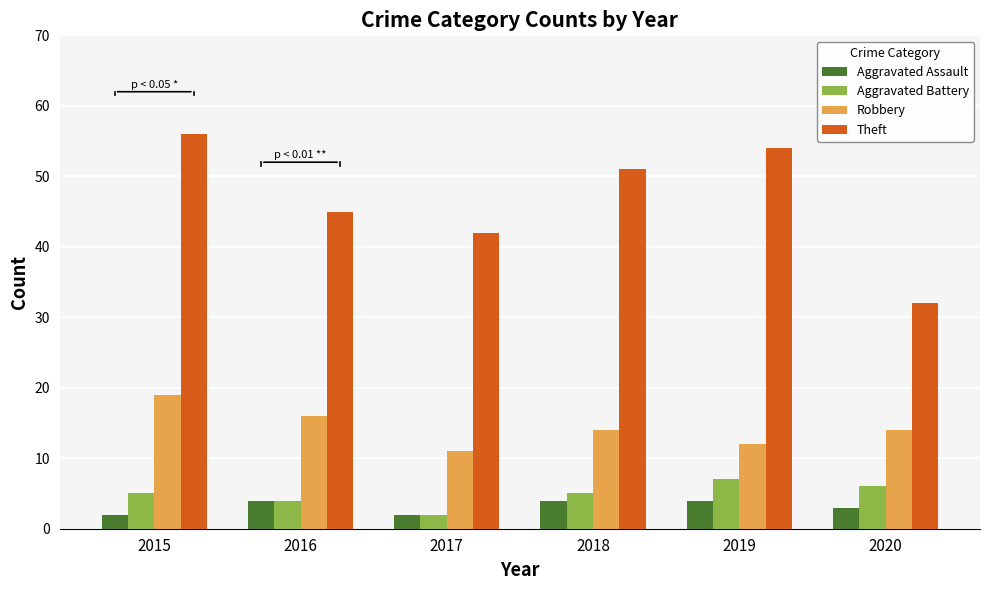

What is the total value across all series at 2018?

74